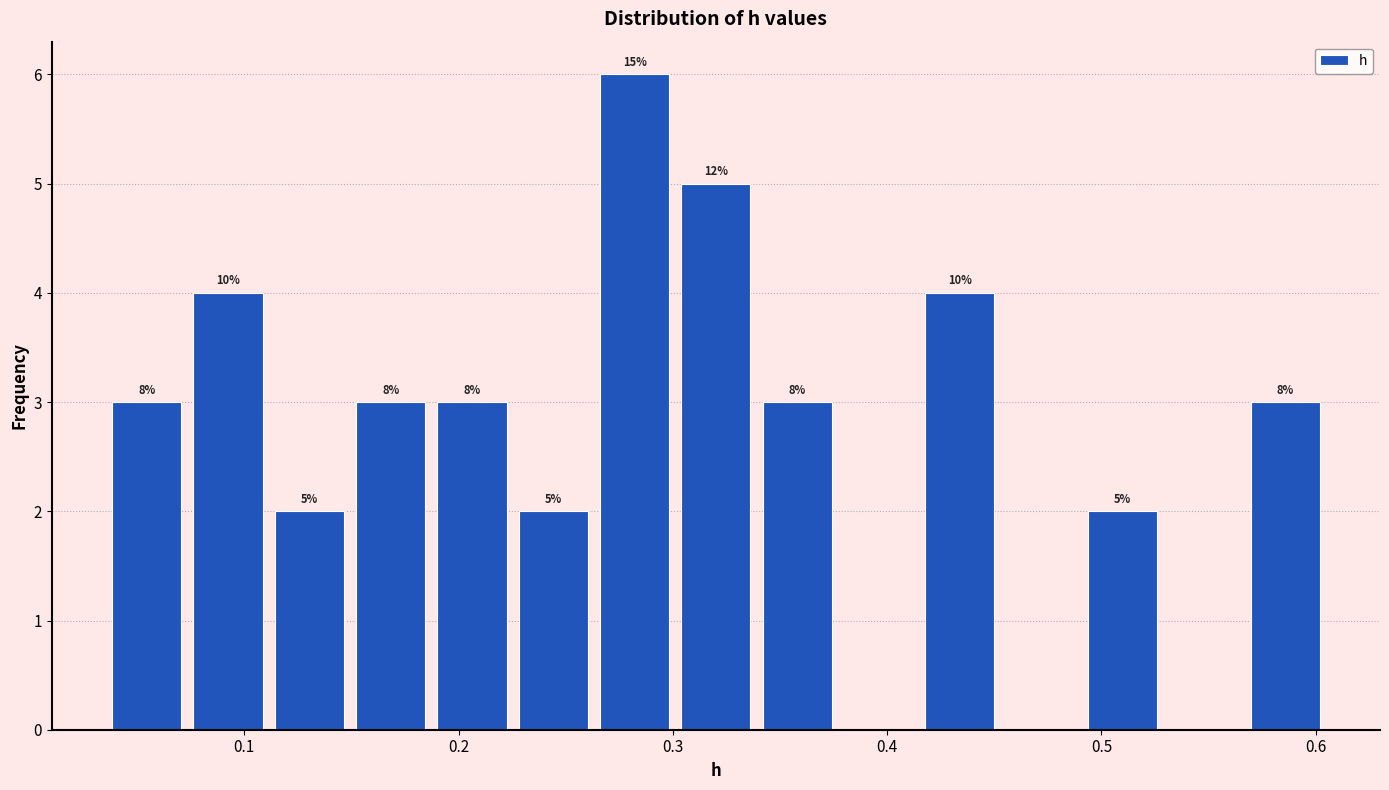

Around what value on the x-axis is the tallest bar? Give the approximate position of its centre, as read against the axis.

0.28